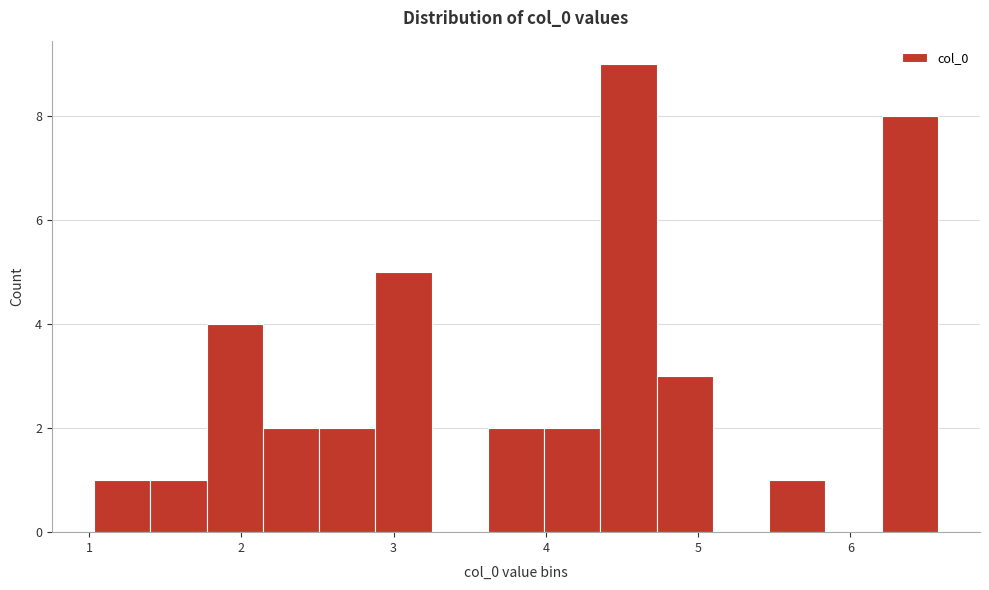

Around what value on the x-axis is the tallest bar? Give the approximate position of its centre, as read against the axis.

4.5